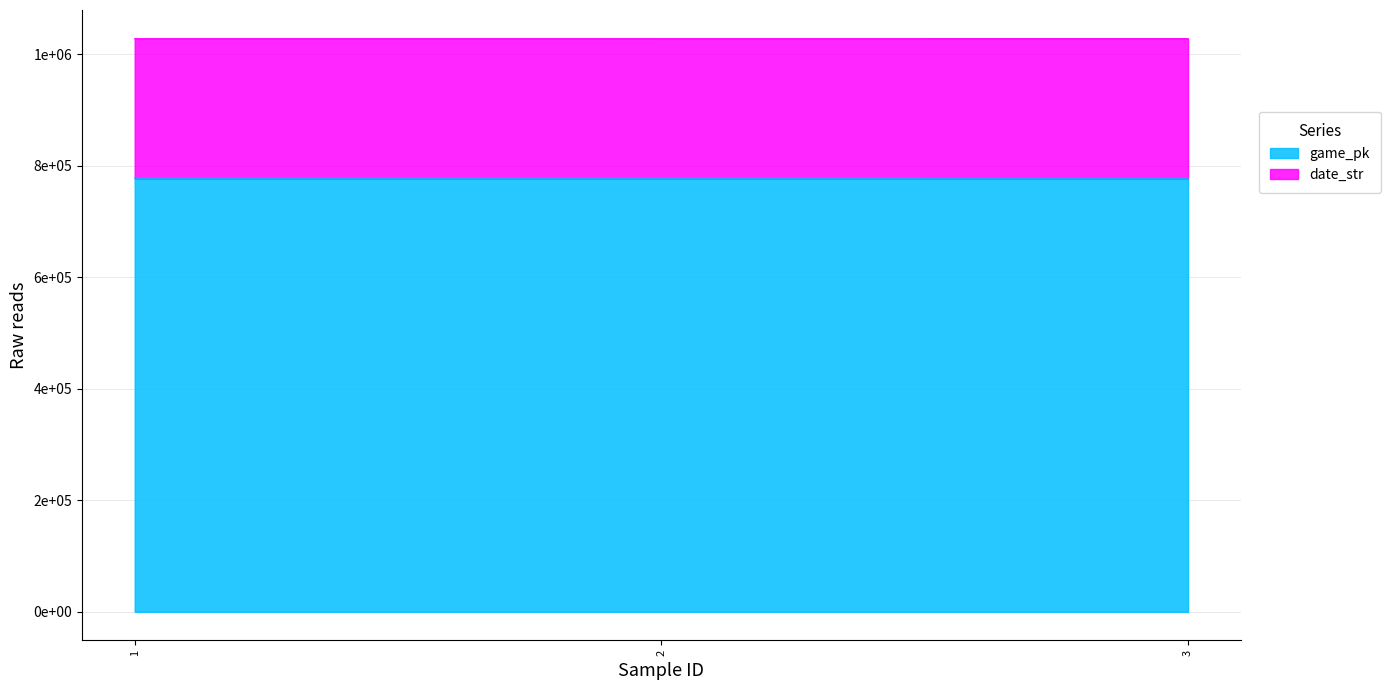

How many data points does each series have?

3